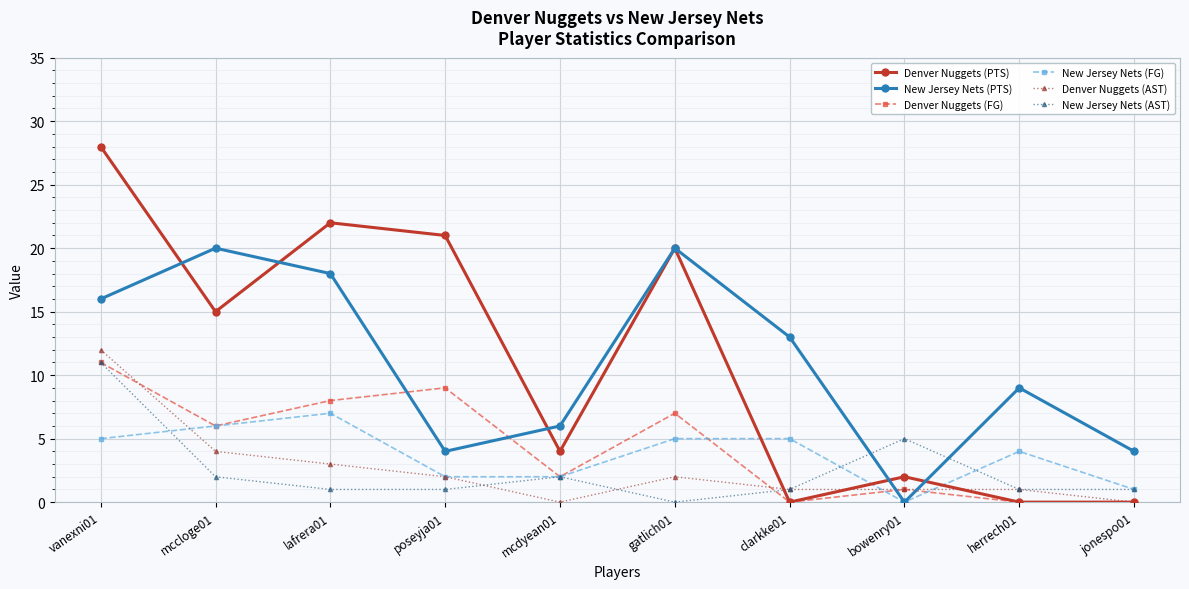

What is the label of the 5th point from the left?

mcdyean01